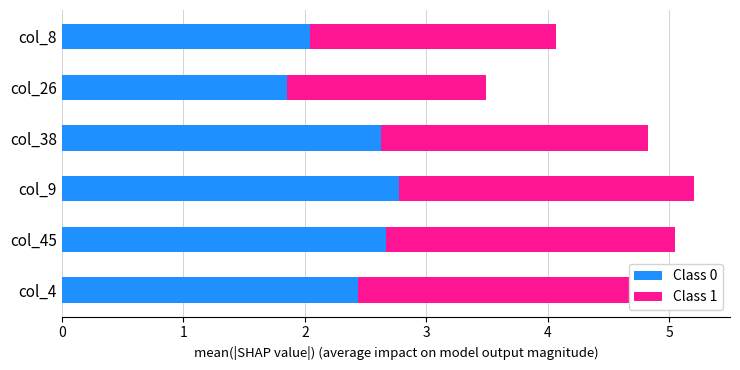

Count the number of categories in the chart.

6